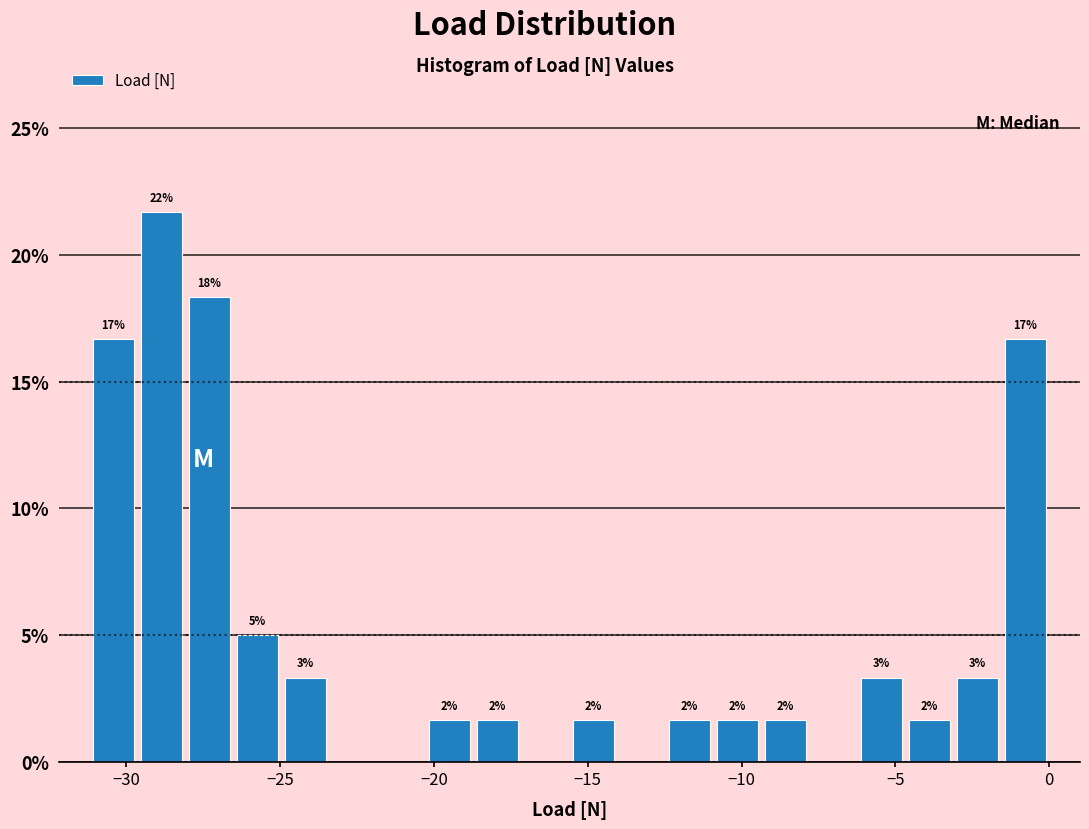

Around what value on the x-axis is the tallest bar? Give the approximate position of its centre, as read against the axis.

-29.0